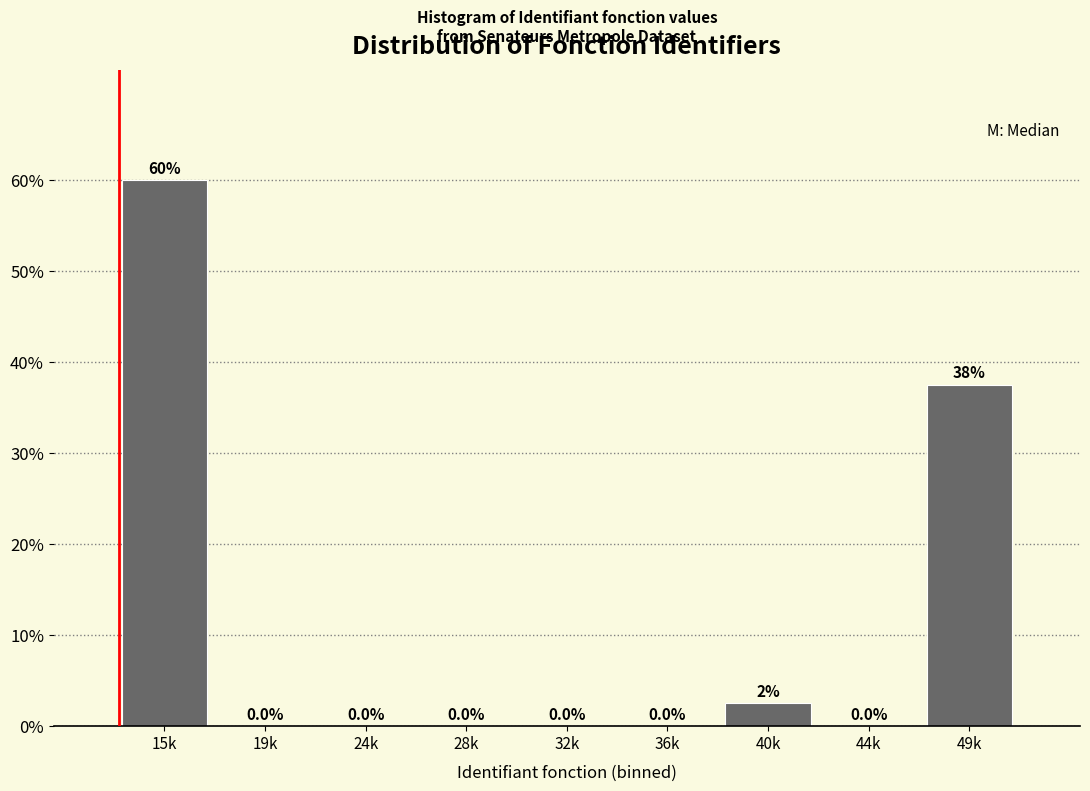

Reading left to right, extract all data points from this chart.

15k=60.0	19k=0.0	24k=0.0	28k=0.0	32k=0.0	36k=0.0	40k=2.5	44k=0.0	49k=37.5